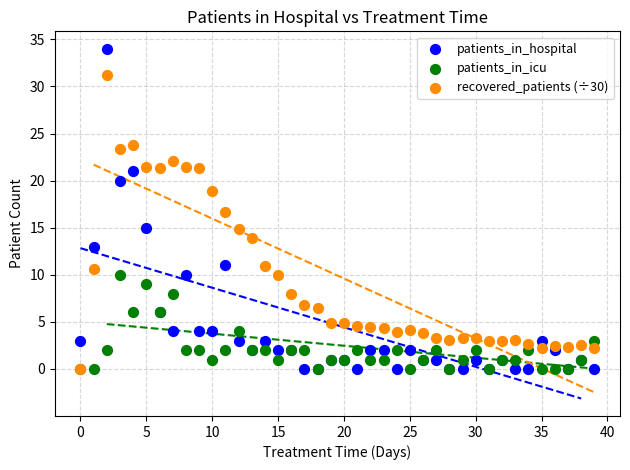

What are all the series names shown in the legend?

patients_in_hospital, patients_in_icu, recovered_patients (÷30)